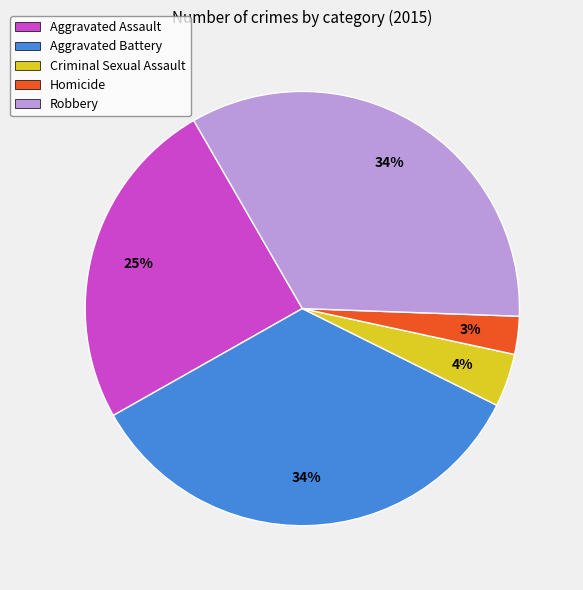

To the nearest percent, what portion does Criminal Sexual Assault represent?

4%